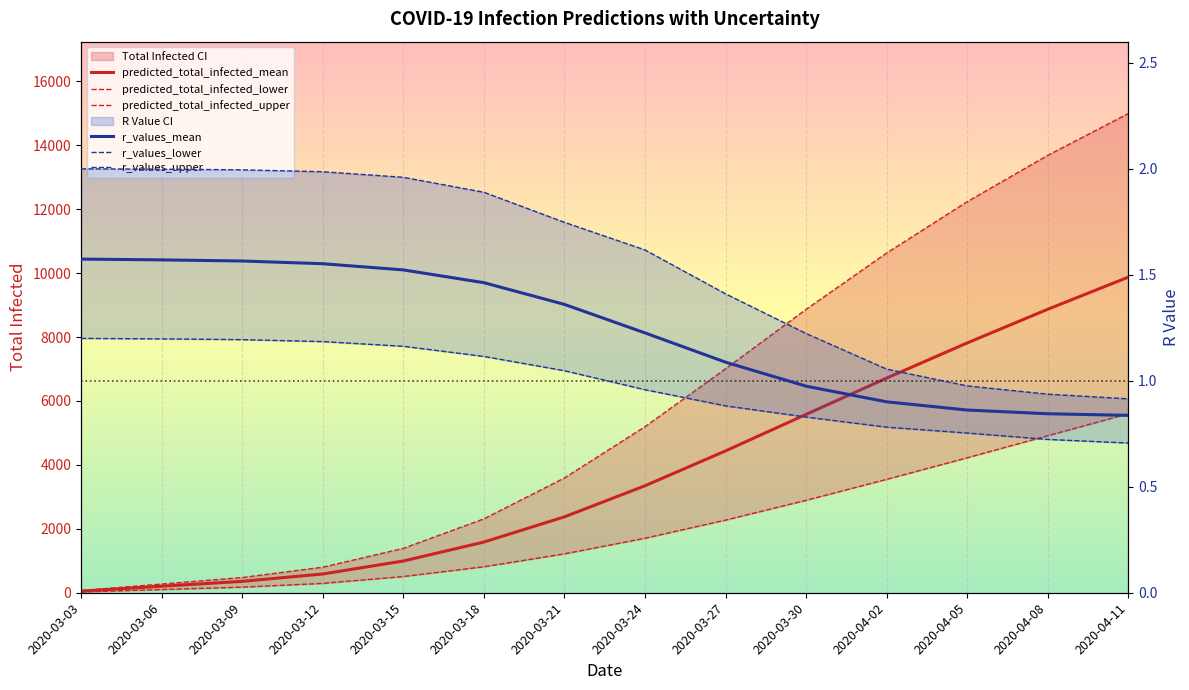

Between 2020-03-21 and 2020-03-30, which series saw the biggest shift?

predicted_total_infected_upper